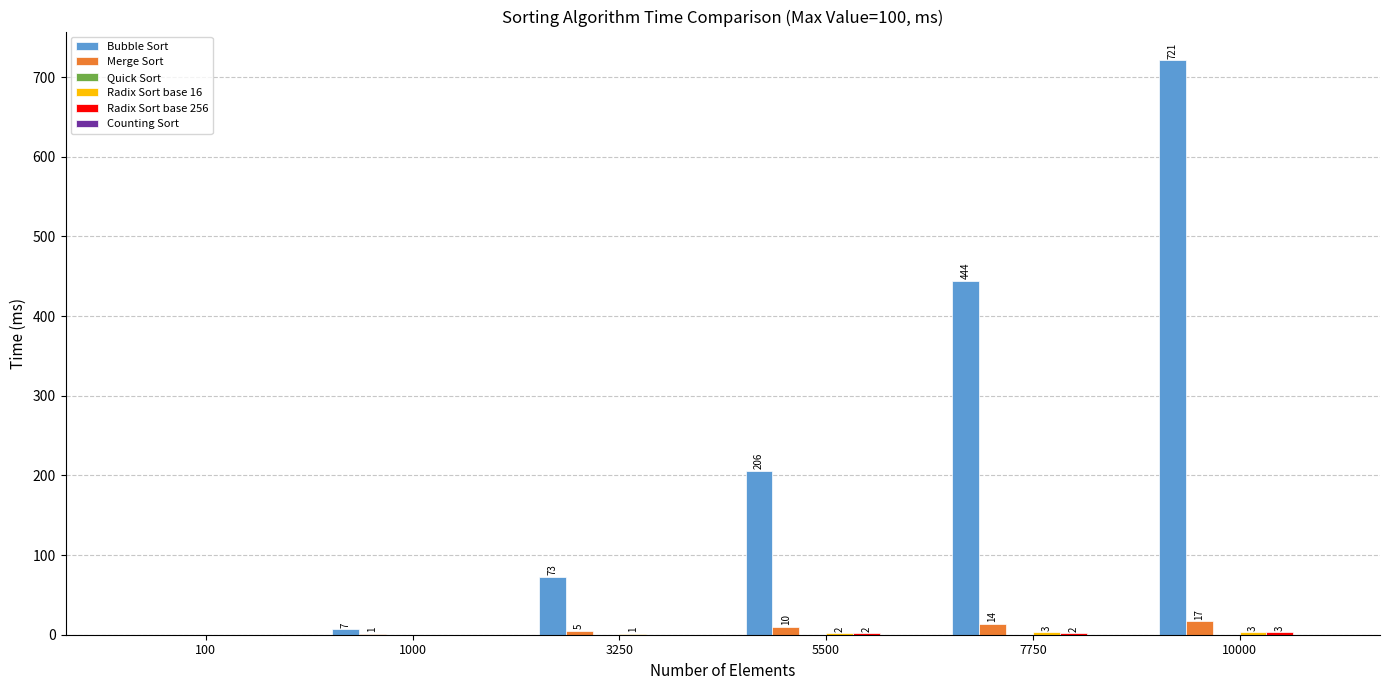

True or false: Bubble Sort has a value of 73 at 3250.

True